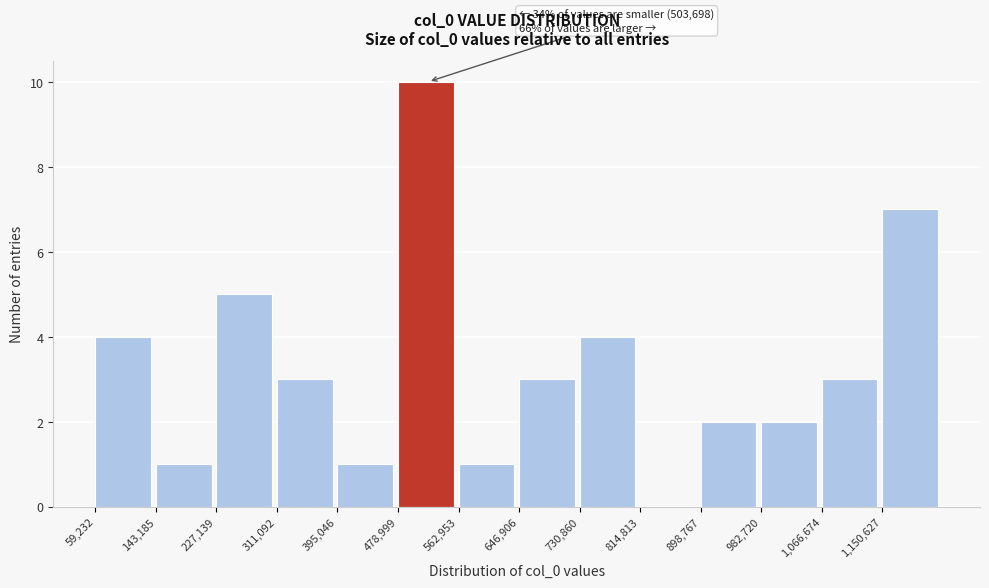

Over which range of the x-axis is the bar tallest?

480000 to 560000